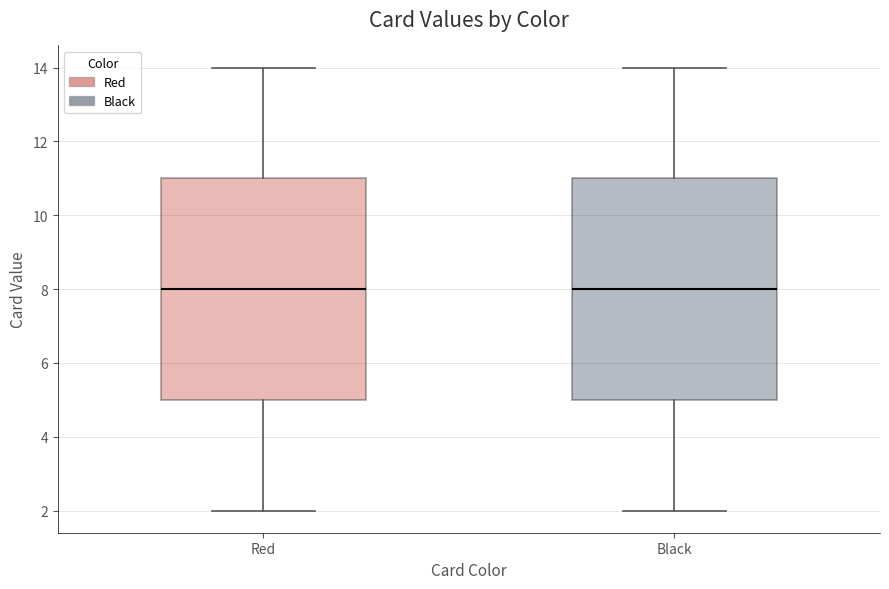

Where is the lower edge of the box for Black on the y-axis? The values are not printed on the chart, so give them approximately, as read against the axis.

5